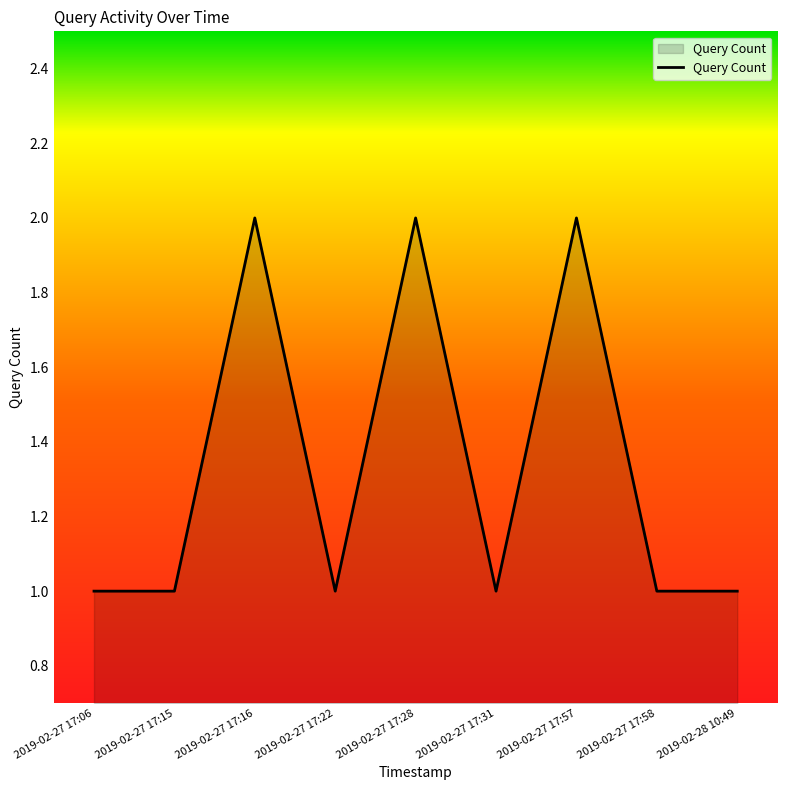

Does the chart display data point markers on the line(s)?

No